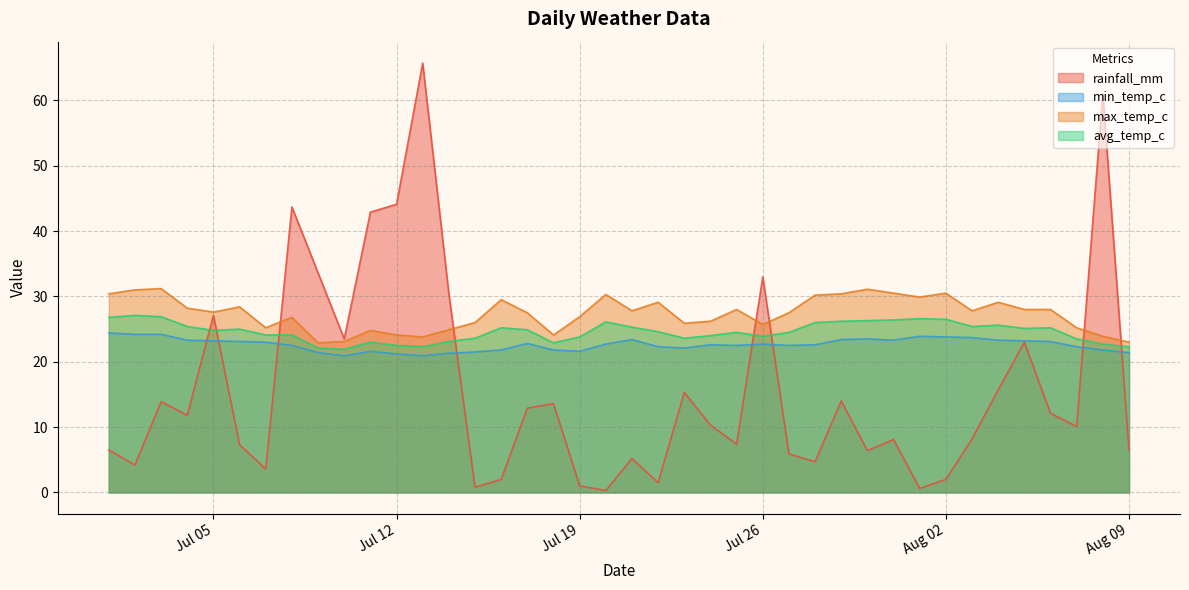

How many series are shown in this chart?

4